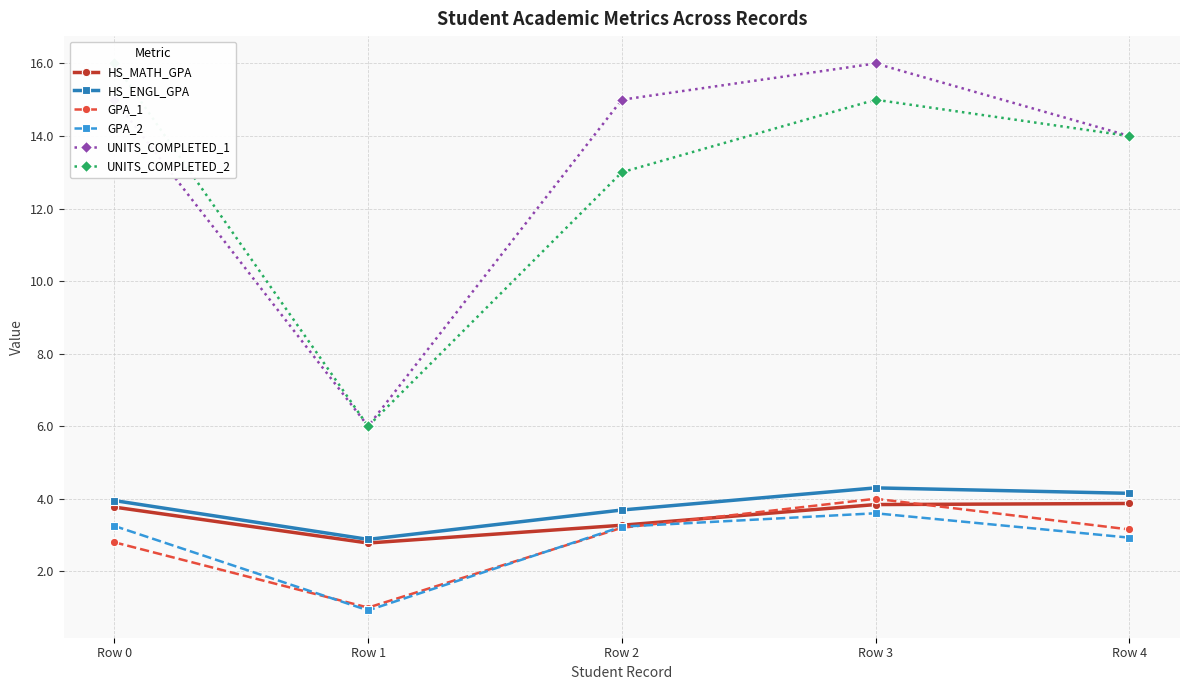

What is the difference between the maximum and second lowest values in the HS_MATH_GPA series?

0.6